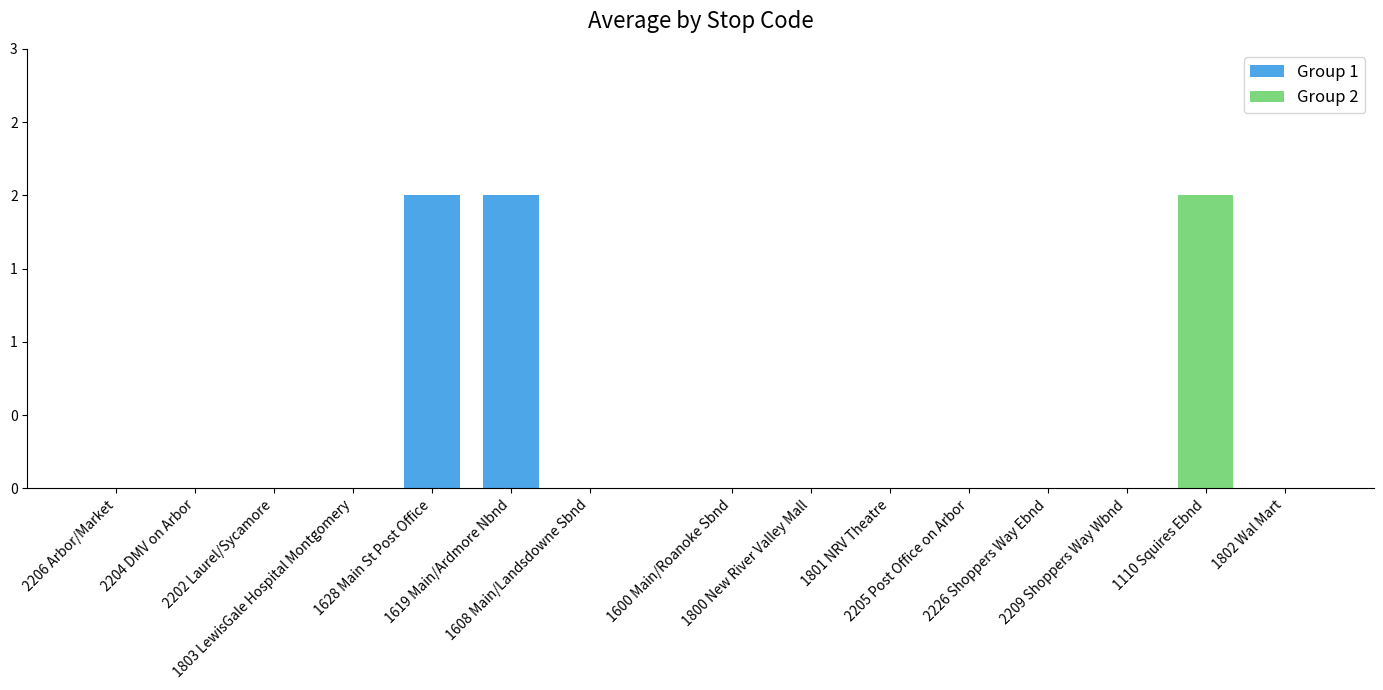

Is it true that the value at 2206 Arbor/Market is 0?

True